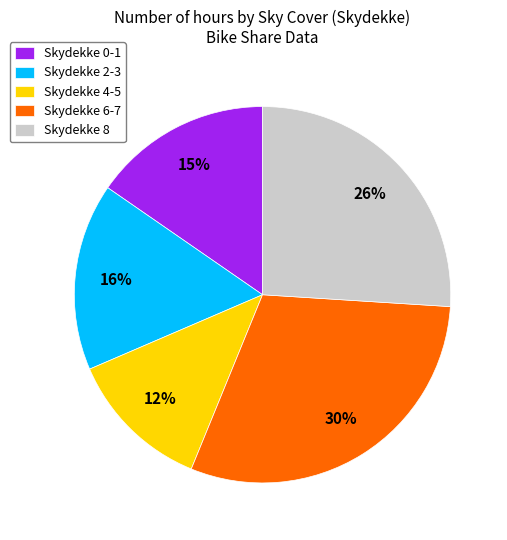

Rank the categories by value from lowest to highest.

Skydekke 4-5, Skydekke 0-1, Skydekke 2-3, Skydekke 8, Skydekke 6-7